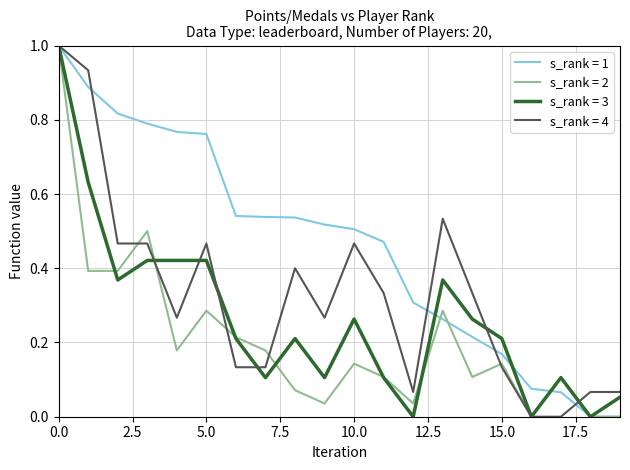

What is the maximum value for s_rank = 4?

1.0